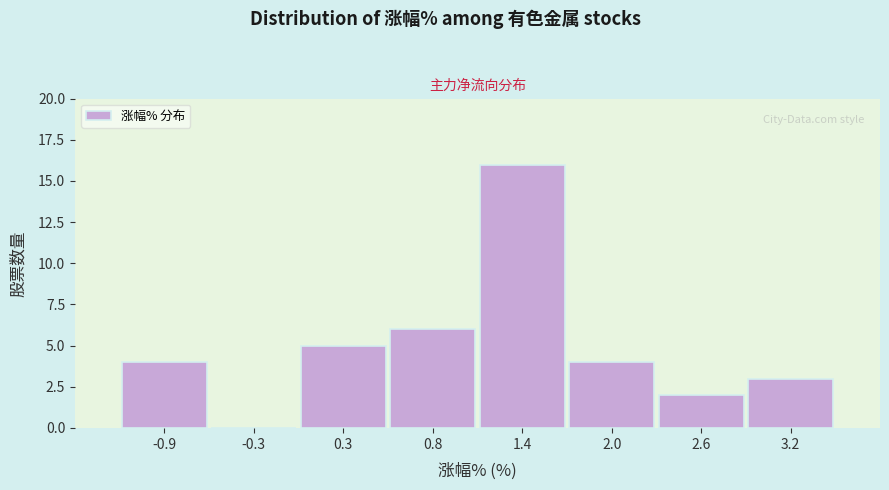

Reading left to right, transcribe this chart: for each bar, give the range it covers on the x-axis and its height. Neither the bar edges nor the heights are printed on the chart, so give them approximately, as read against the axes.

-1.2 to -0.6: 4
-0.6 to 0.0: 0
0.0 to 0.6: 5
0.6 to 1.1: 6
1.1 to 1.7: 16
1.7 to 2.3: 4
2.3 to 2.9: 2
2.9 to 3.4: 3